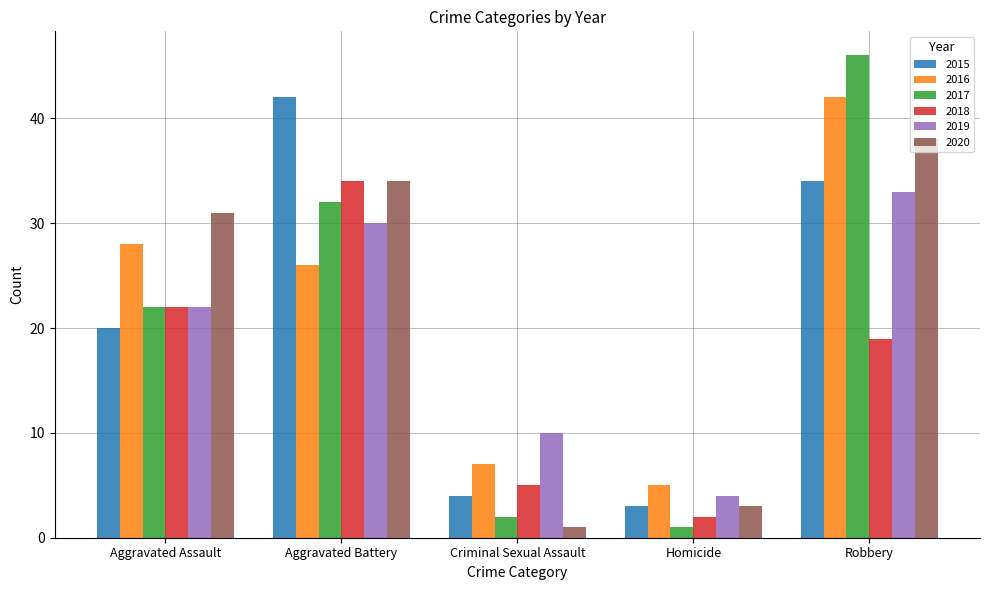

How many bars are there in total?

30